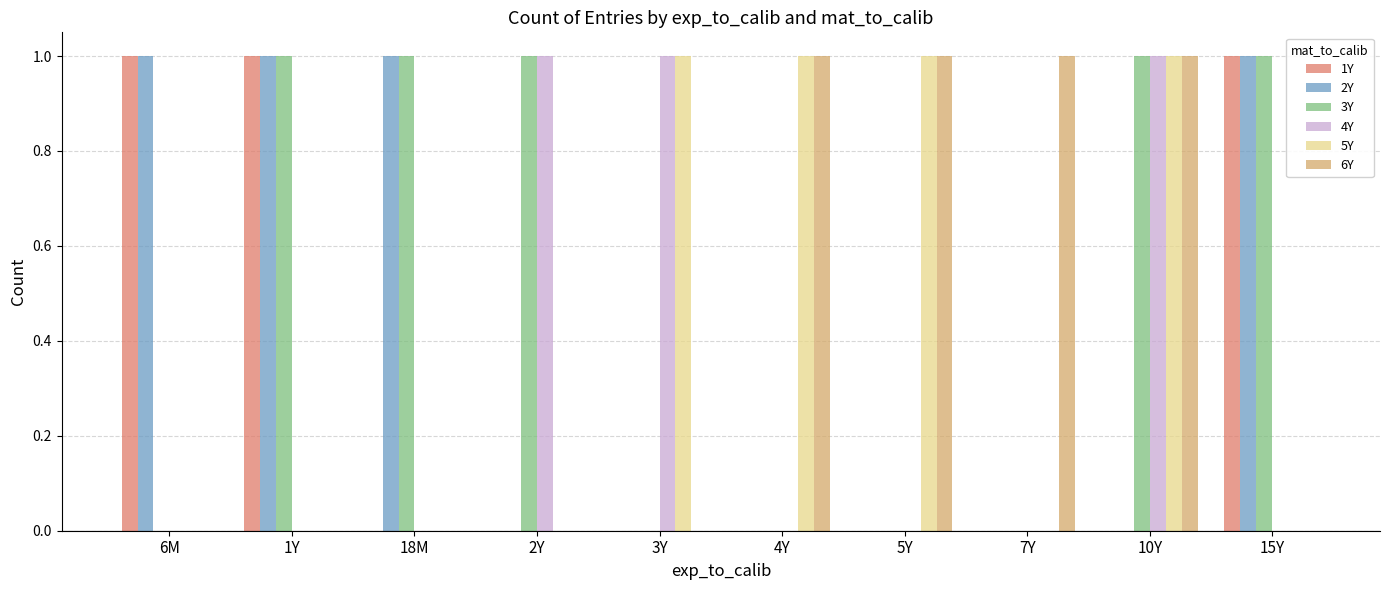

Which series has the largest total across all categories?

3Y